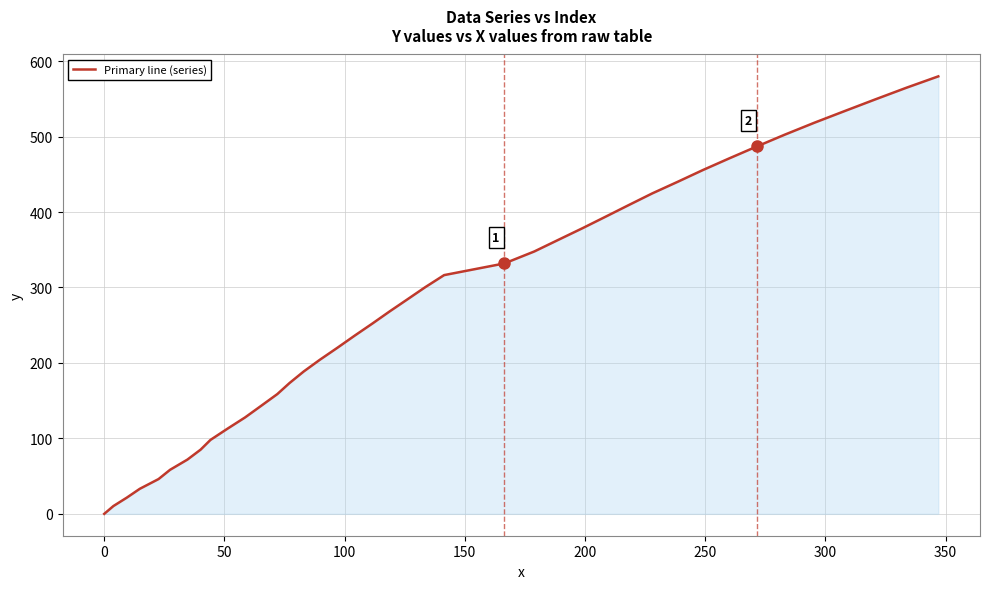

What is the difference between the maximum and minimum values?

579.8